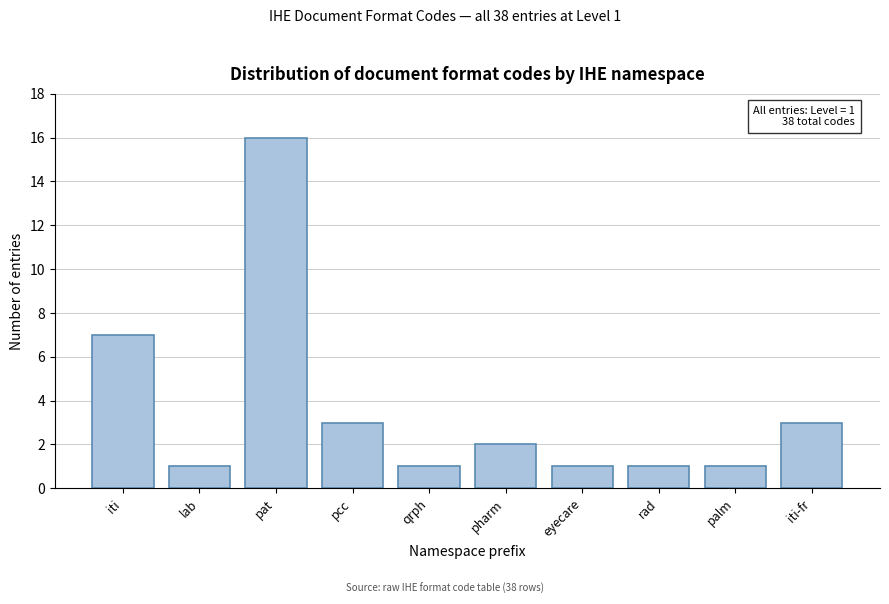

Reading right to left, what are all the values shown in this chart?

iti-fr=3	palm=1	rad=1	eyecare=1	pharm=2	qrph=1	pcc=3	pat=16	lab=1	iti=7